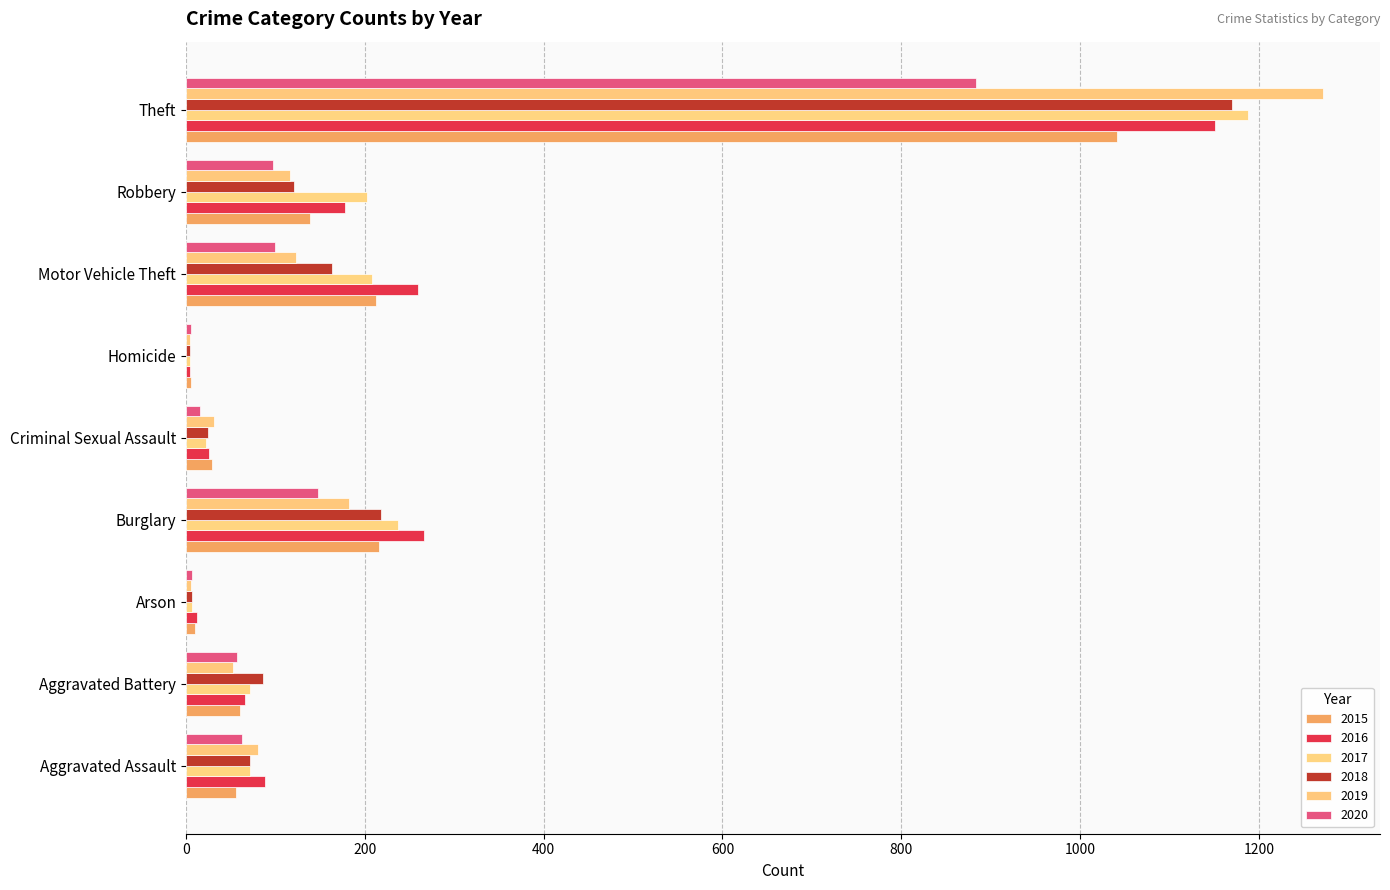

Is the value of 2016 at Burglary greater than the value of 2015 at Homicide?

Yes